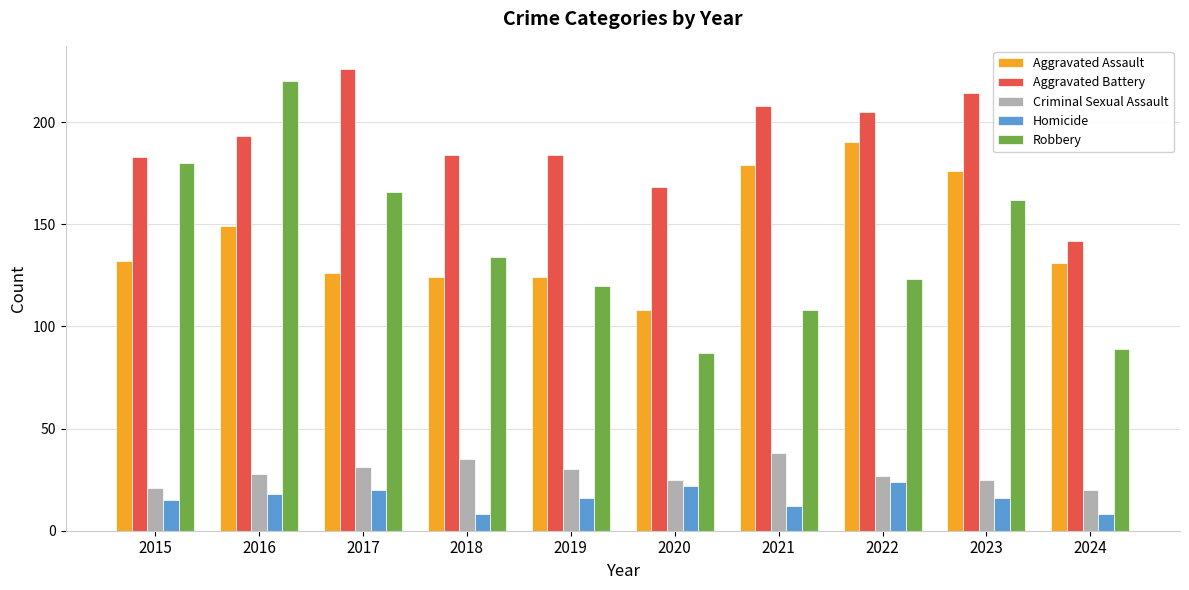

Is it true that Aggravated Battery equals 168 at 2020?

True